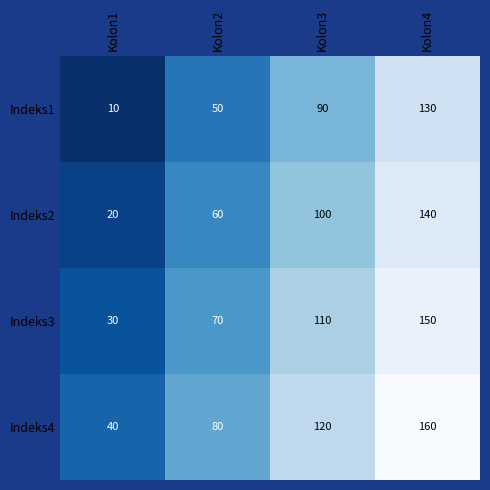

What value does the Indeks1 series have at Kolon4, to the nearest 5?

130